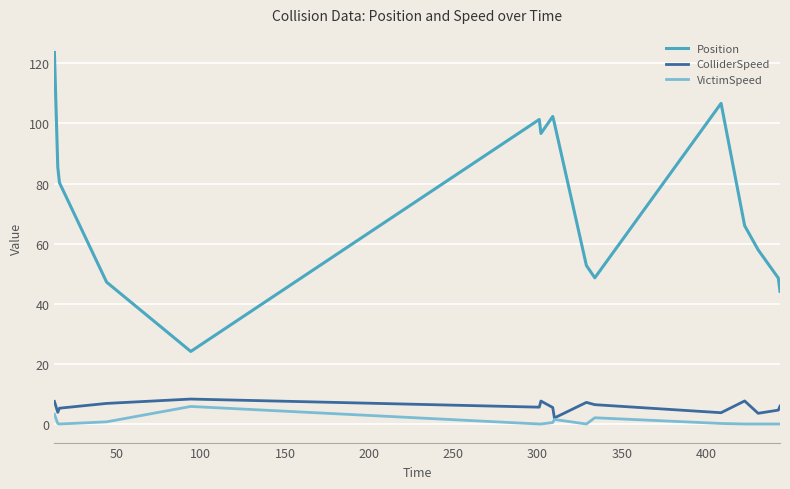

True or false: Position and VictimSpeed cross at least once.

False